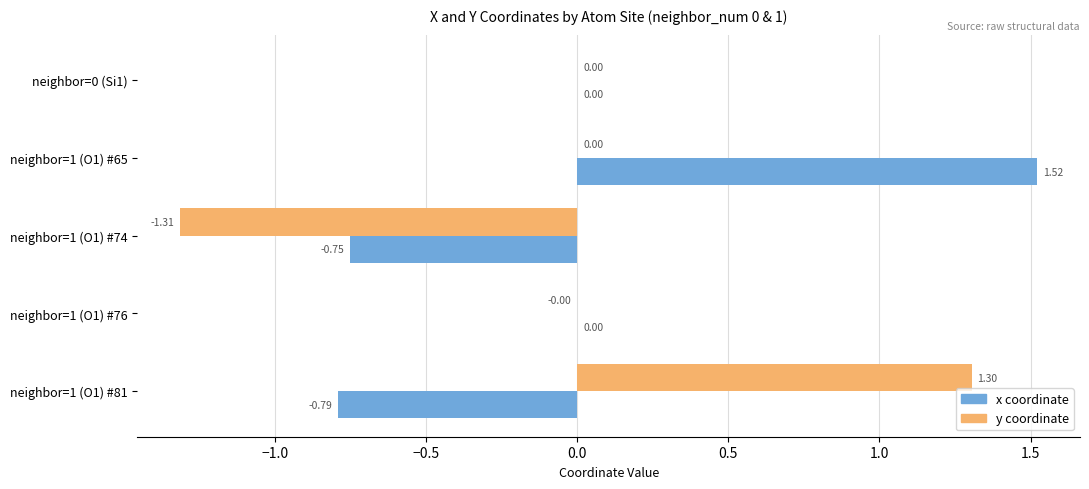

What is the total value across all series at neighbor=1 (O1) #74?

-2.1